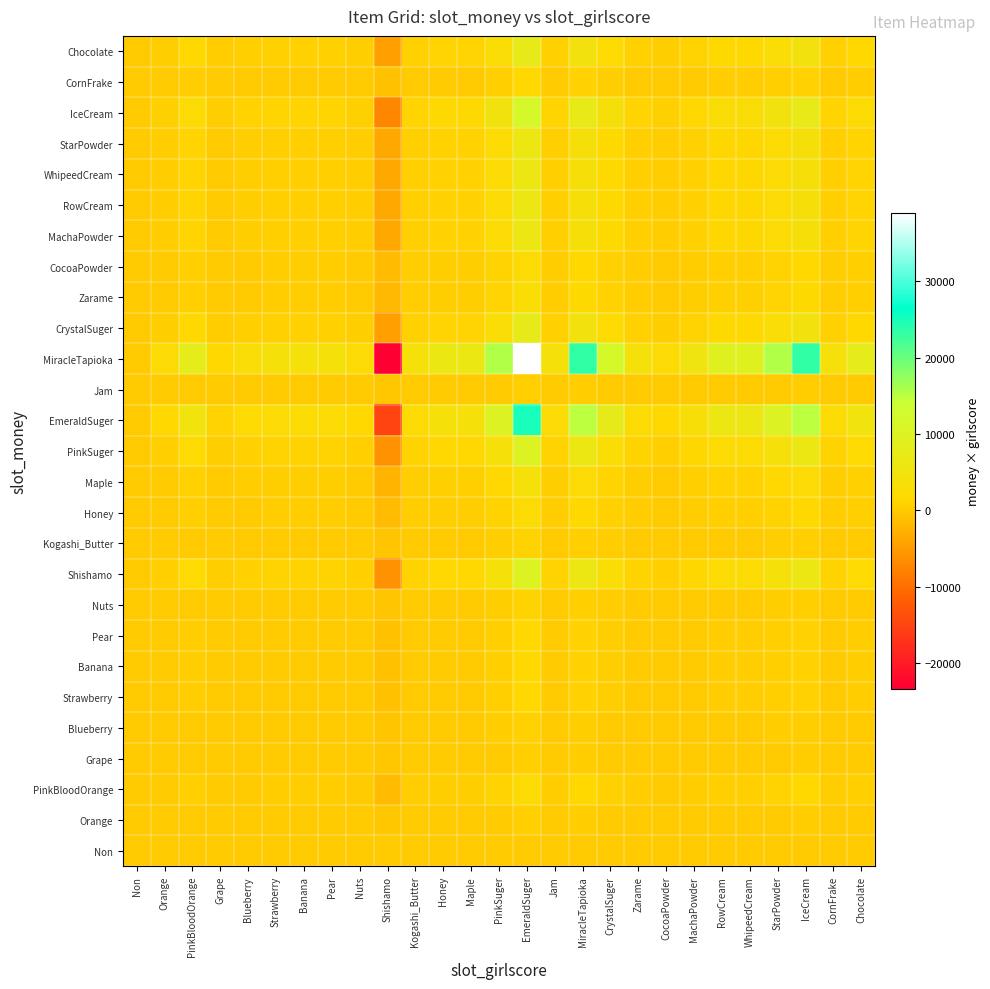

Which category has the highest value across all series?

EmeraldSuger